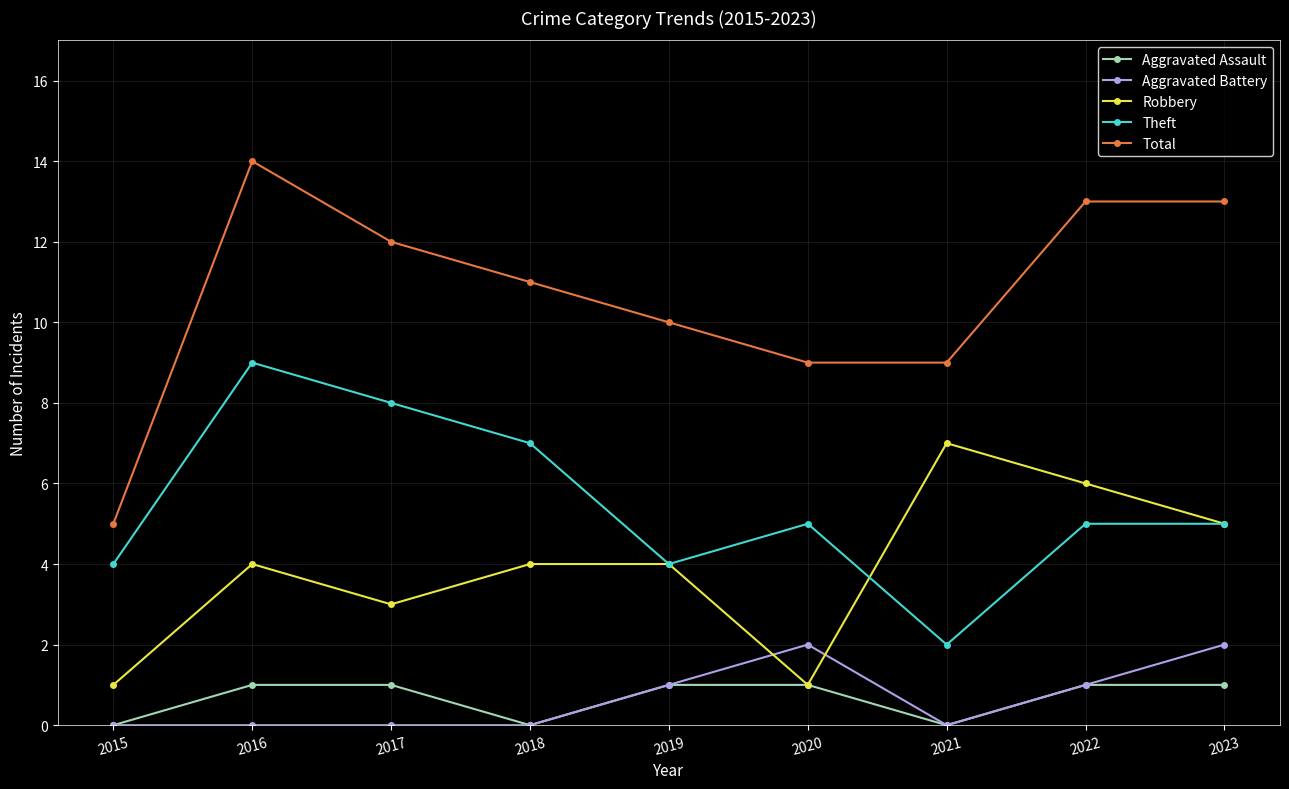

What is the maximum value shown in the chart?

14